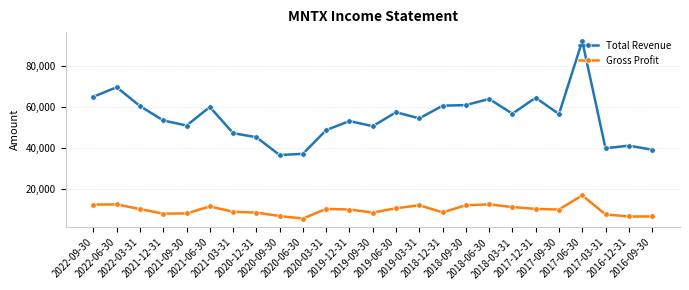

Which series has the largest range (max minus min)?

Total Revenue